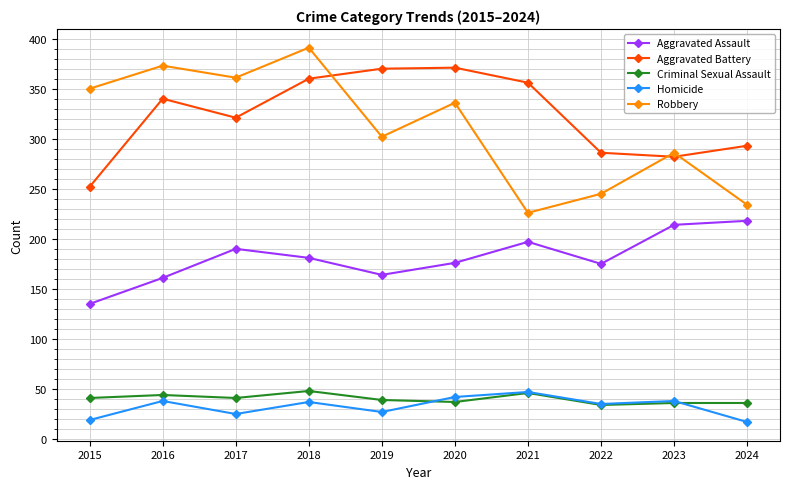

What is the sum of the Aggravated Assault values at 2022 and 2019?

339